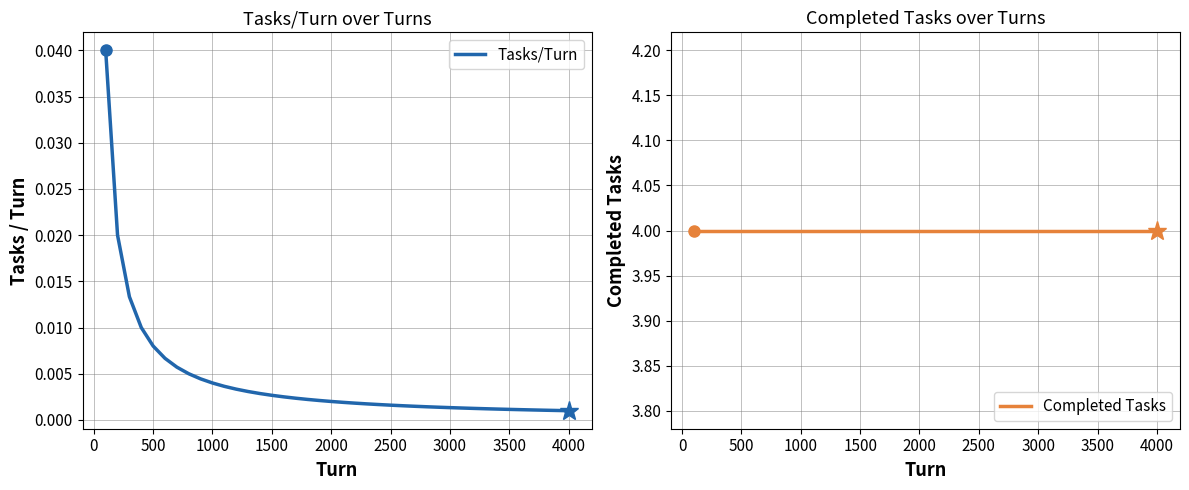

At how many categories does at least one series exceed 2?

40